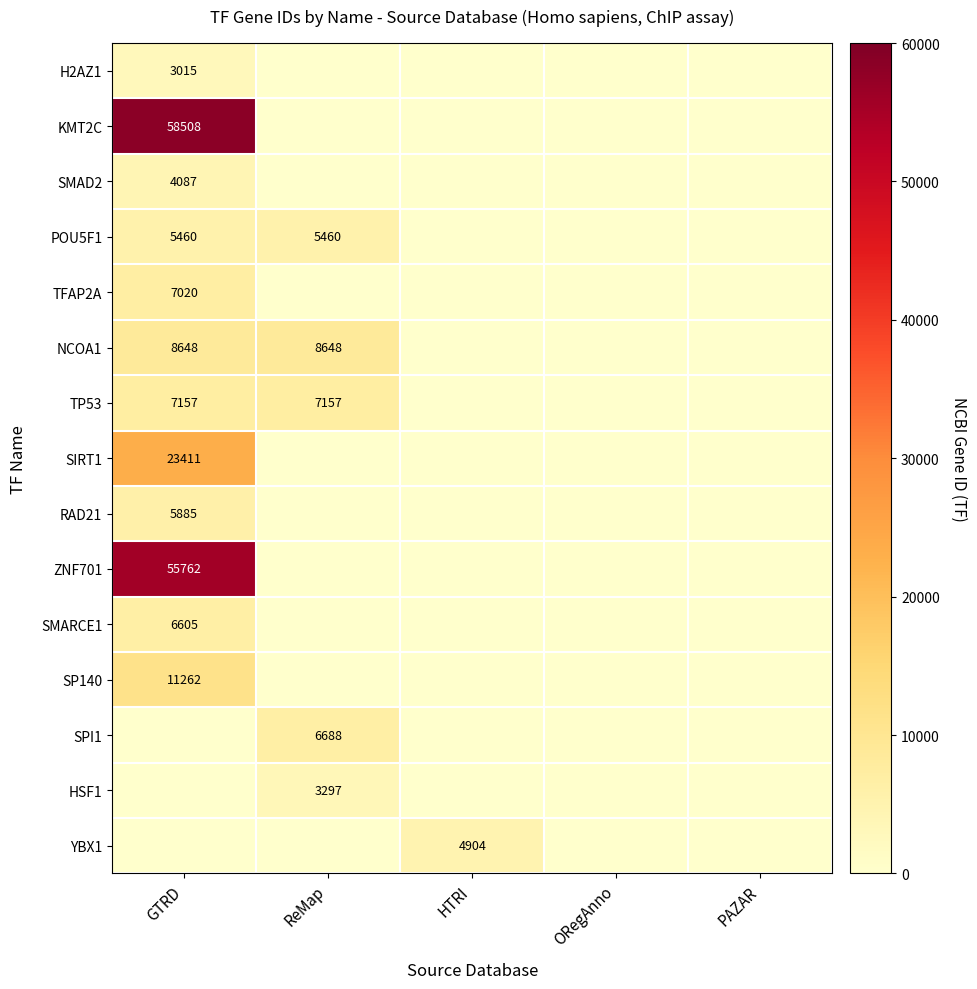

At how many categories does at least one series exceed 51457?

1